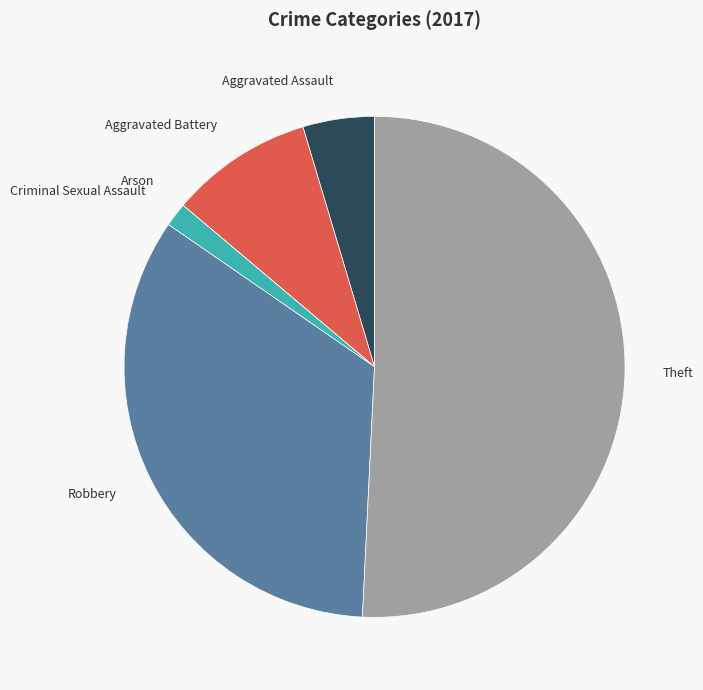

Is there any slice that represents more than half of the pie?

Yes